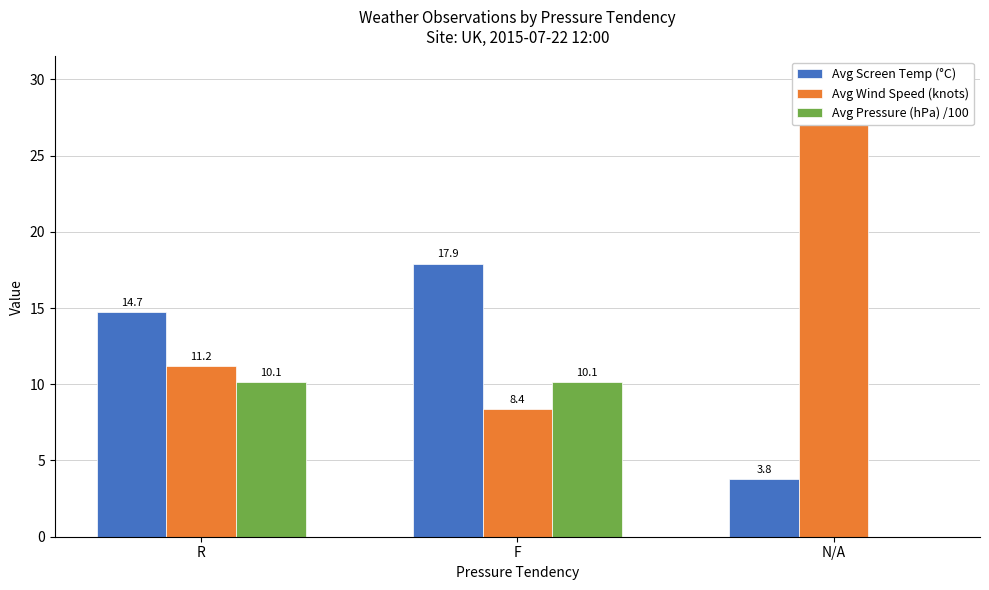

What is the minimum value for Avg Screen Temp (°C)?

3.8